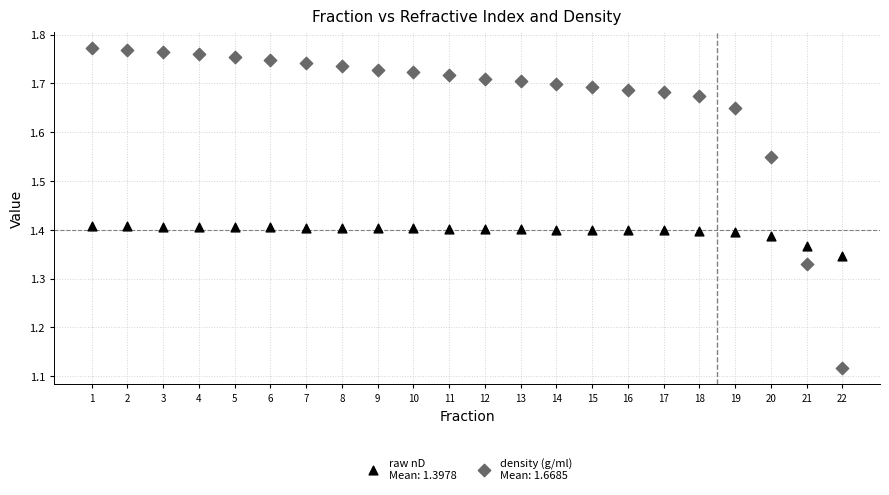

Across all data points, what is the range of Y values (max minus min)?

0.7